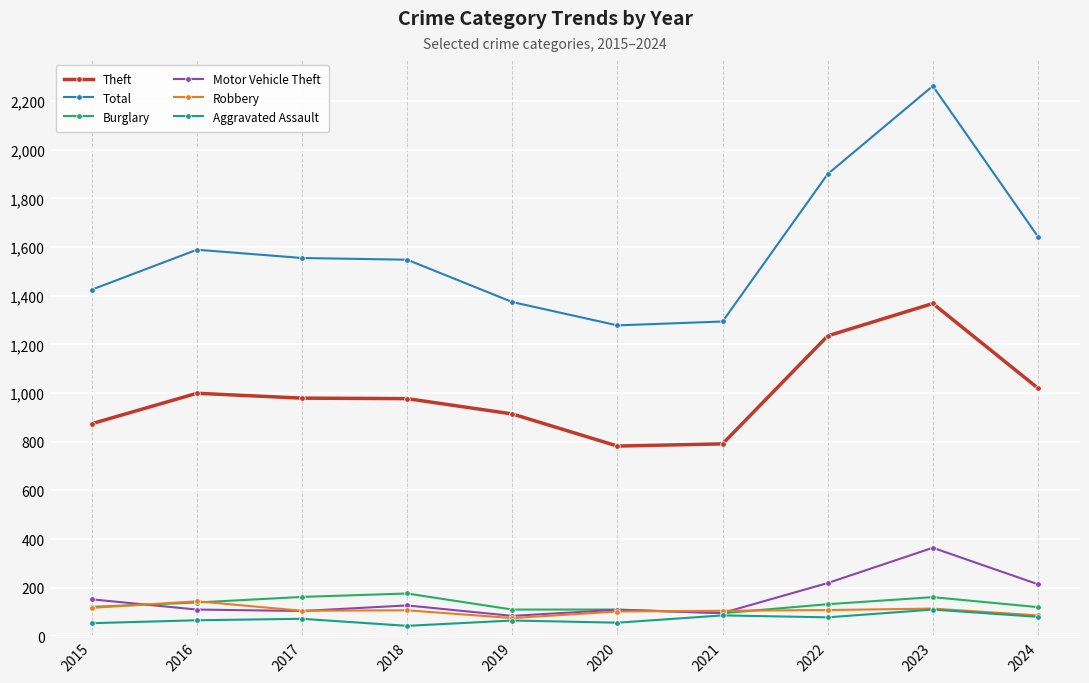

True or false: Aggravated Assault has more than 1 points higher than both neighbors.

True